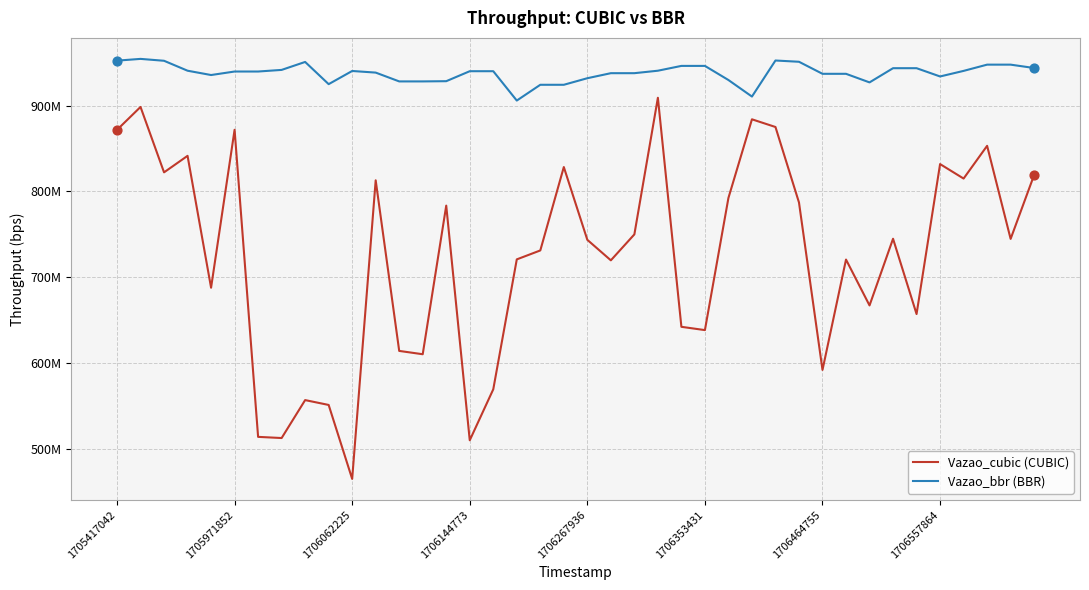

What are all the series names shown in the legend?

Vazao_cubic (CUBIC), Vazao_bbr (BBR)